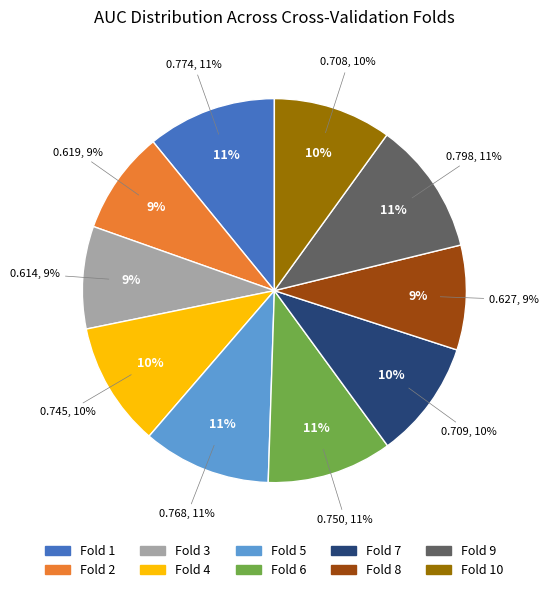

To the nearest percent, what portion does Fold 10 represent?

10%